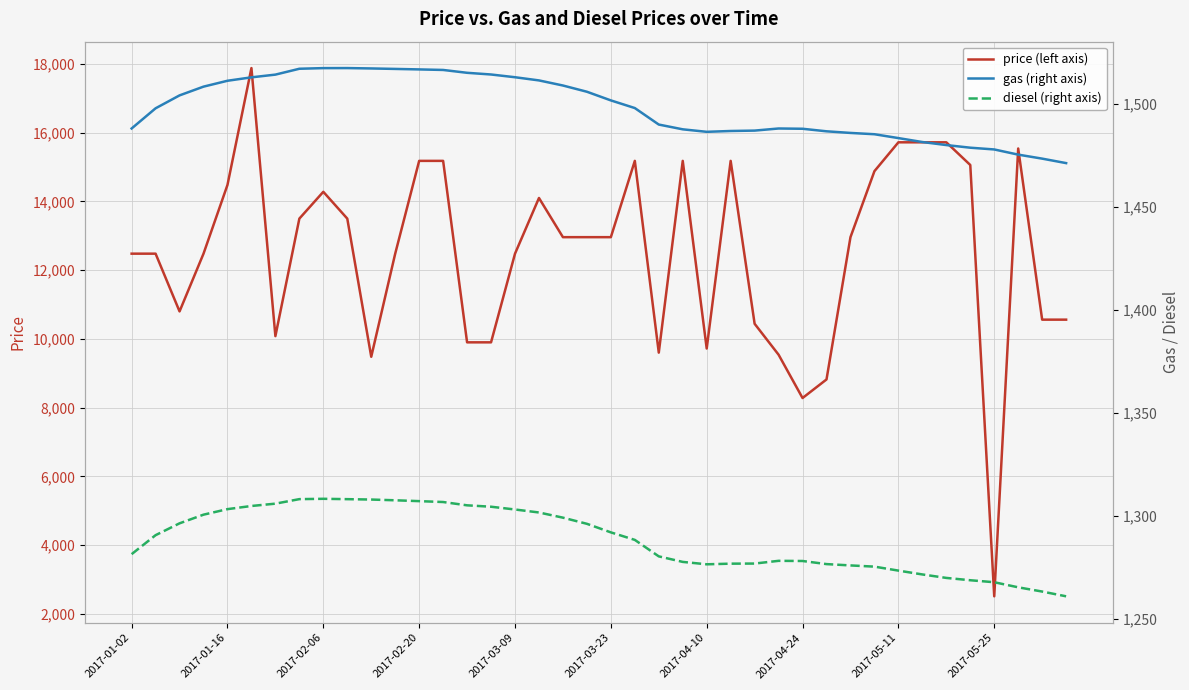

What is the sum of all price (left axis) values?

500710